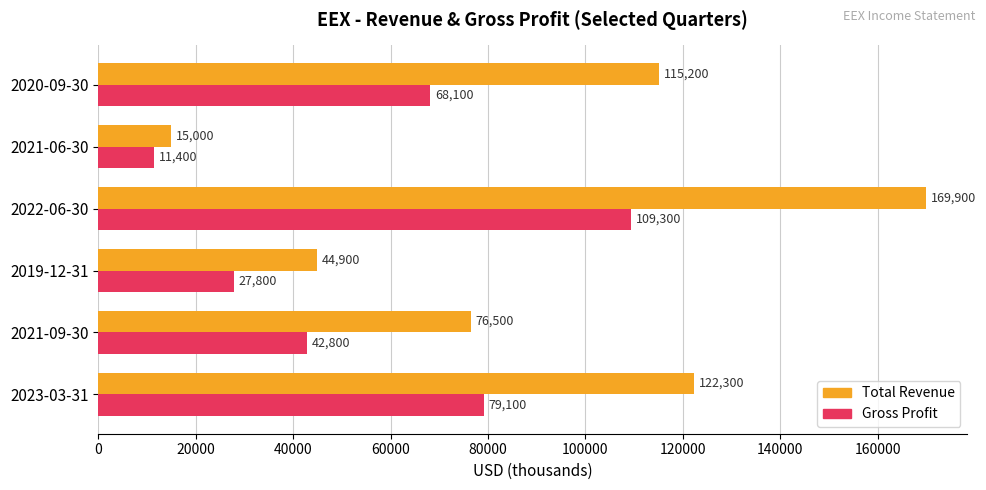

True or false: Gross Profit has a value of 42800 at 2021-09-30.

True